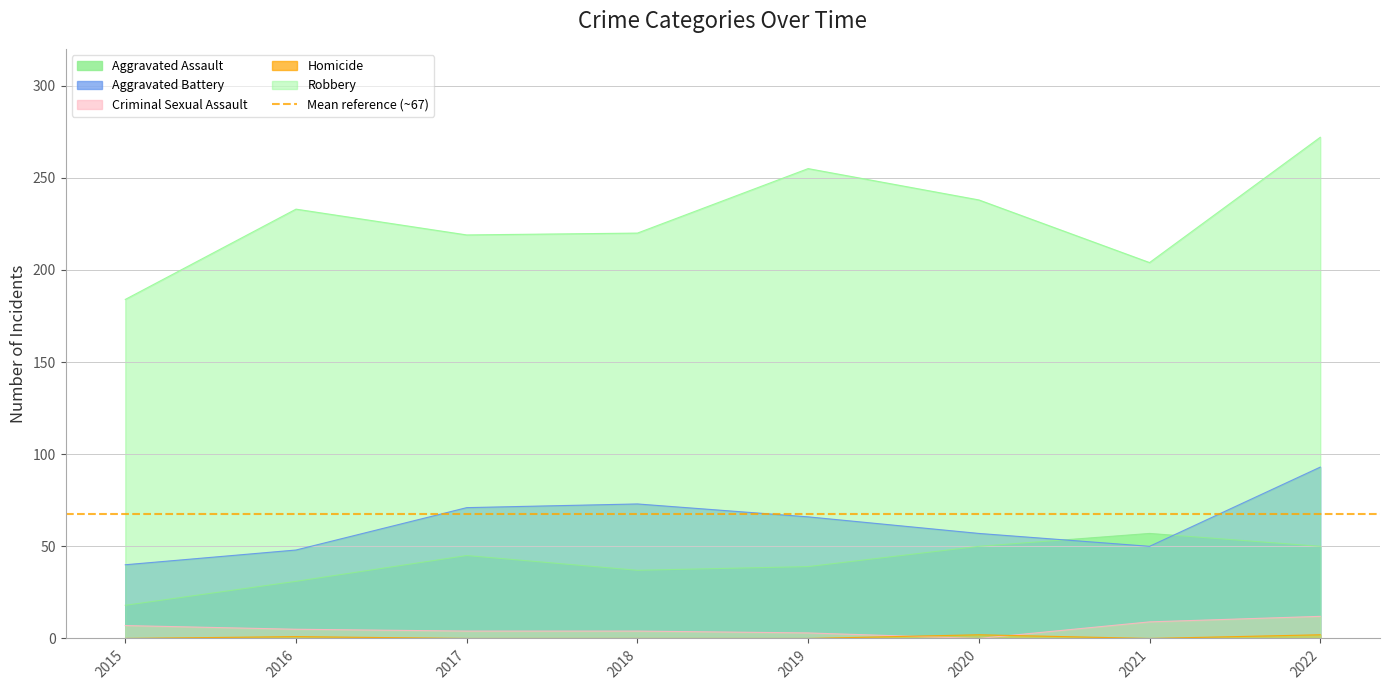

The value of Aggravated Battery at 2021 is 50. True or false?

True